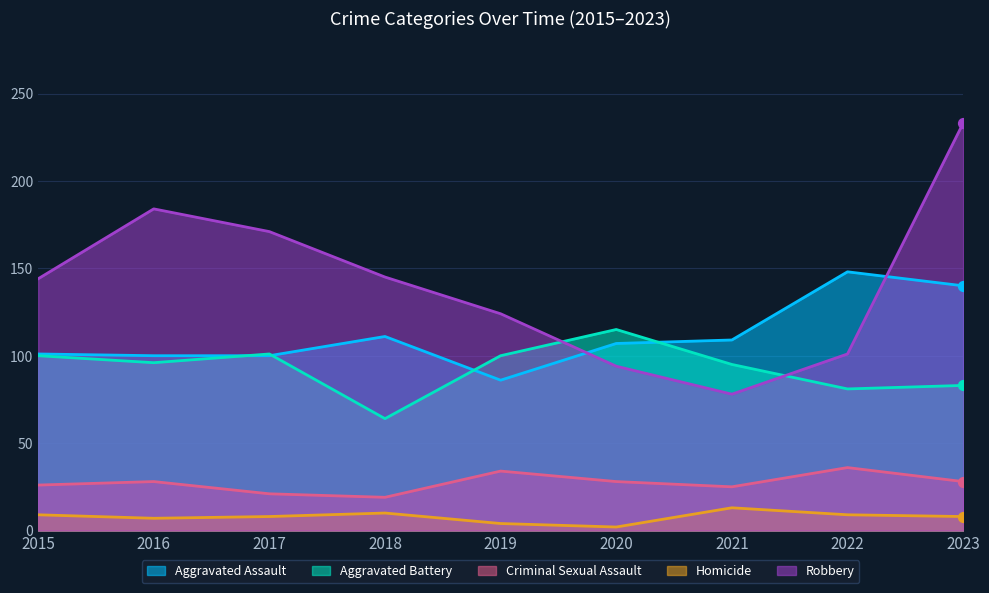

Which series contains the lowest Y value?

Homicide